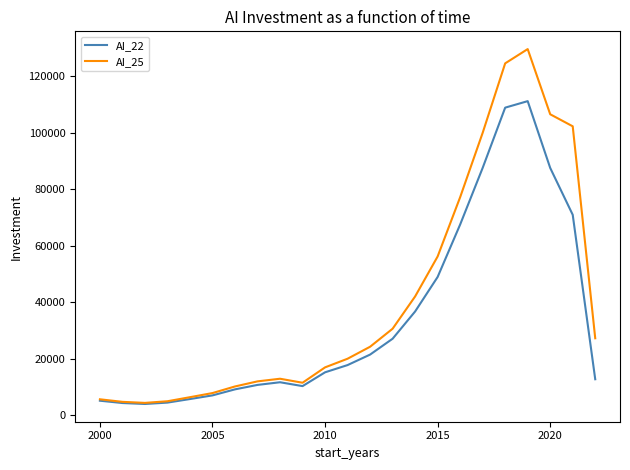

What is the smallest value displayed?

3911